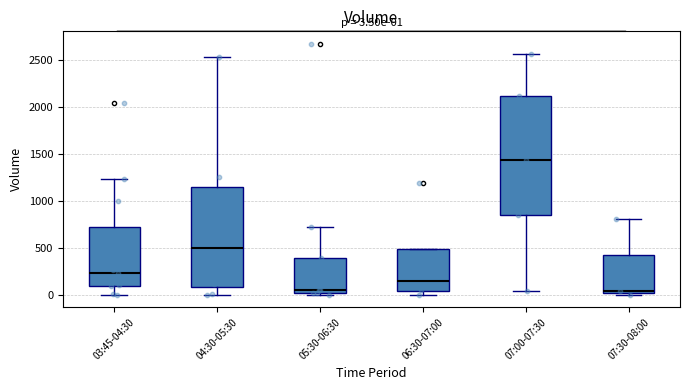

Comparing the boxes themselves (not the whiskers), which one is the tallest?

07:00-07:30